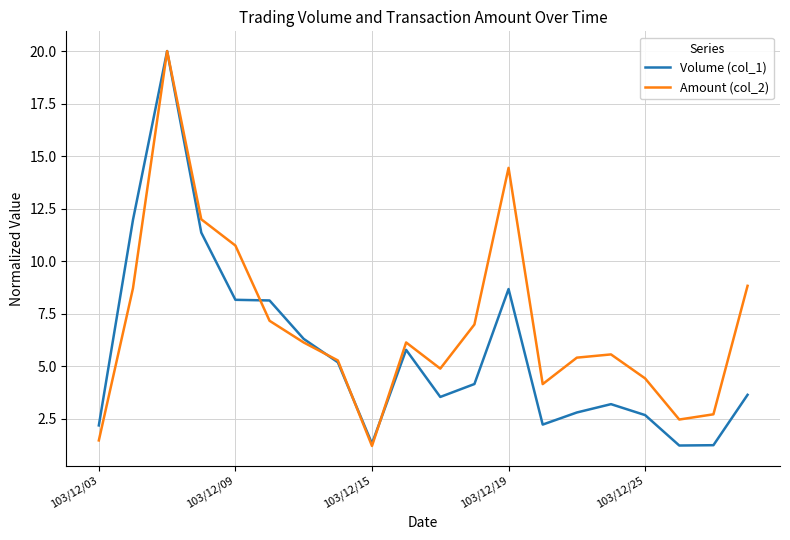

Which series has the largest total across all categories?

Amount (col_2)